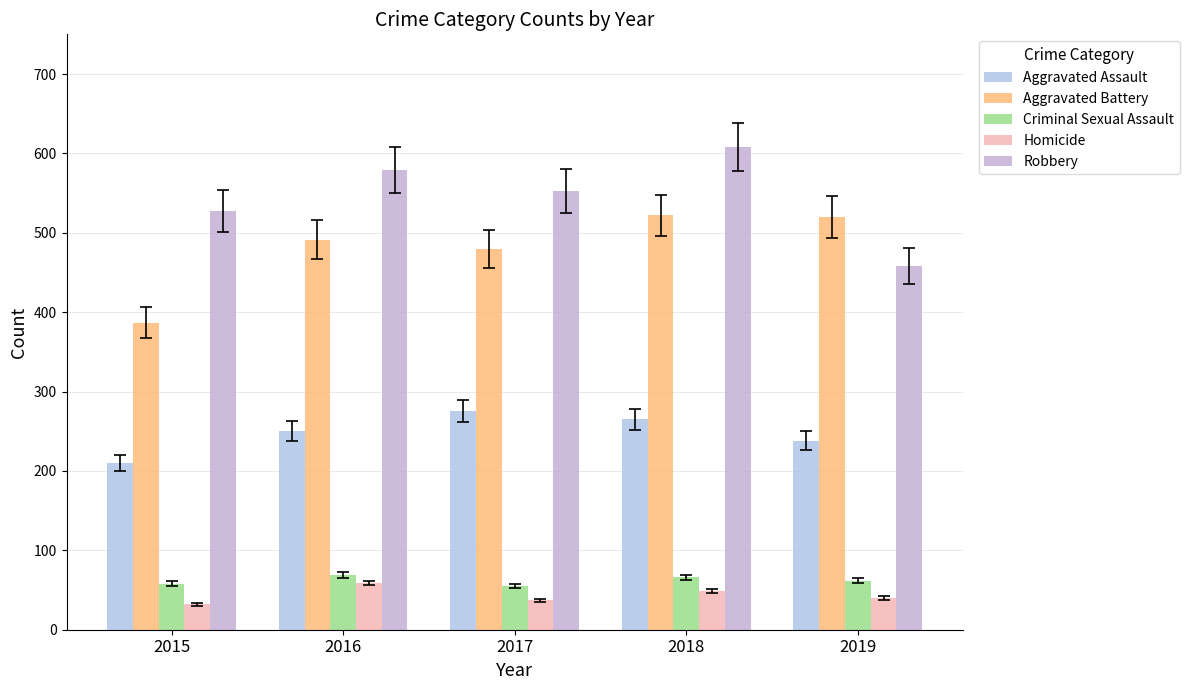

At which label does Homicide first exceed 40?

2016